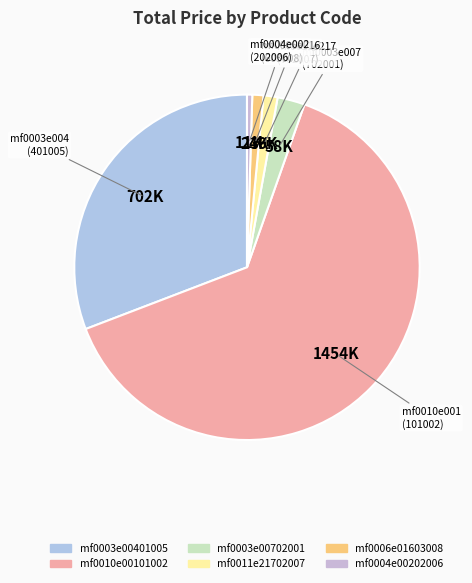

What is the change in value from mf0010e00101002 to mf0004e00202006?

-1442300